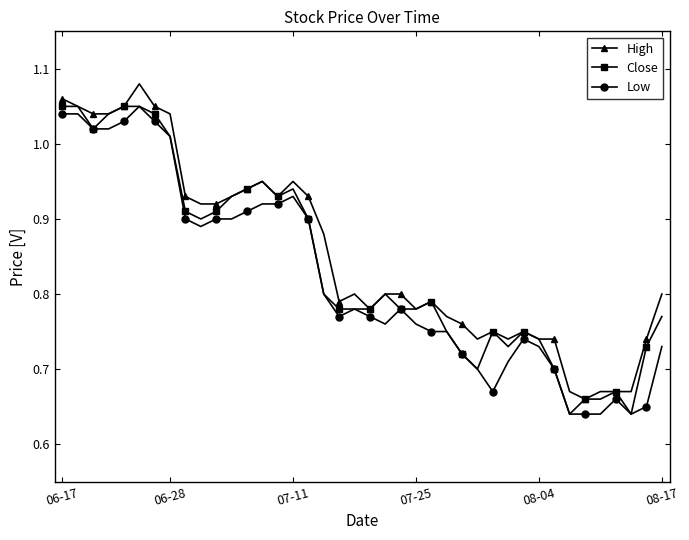

What are all the series names shown in the legend?

High, Close, Low